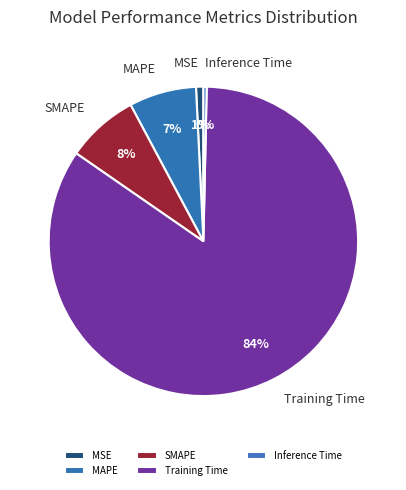

Do Inference Time and MAPE together represent more than half of the pie?

No